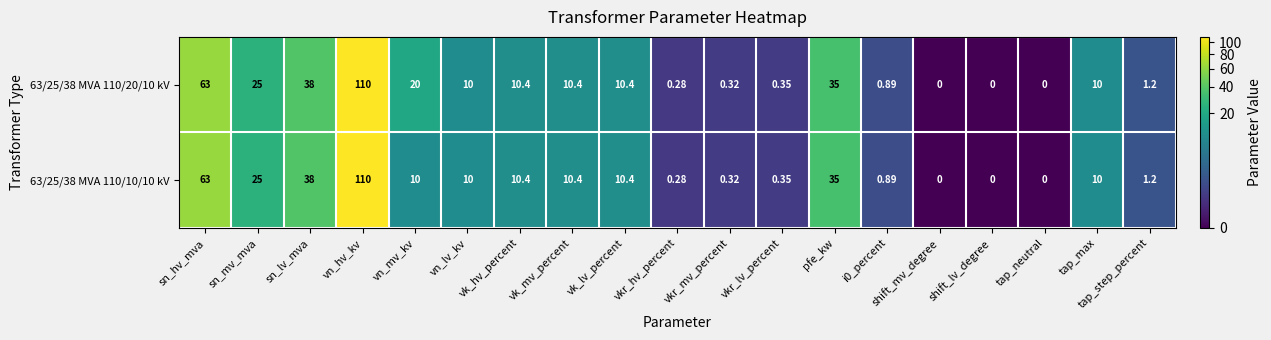

Which category has the highest value in the 63/25/38 MVA 110/20/10 kV series?

vn_hv_kv